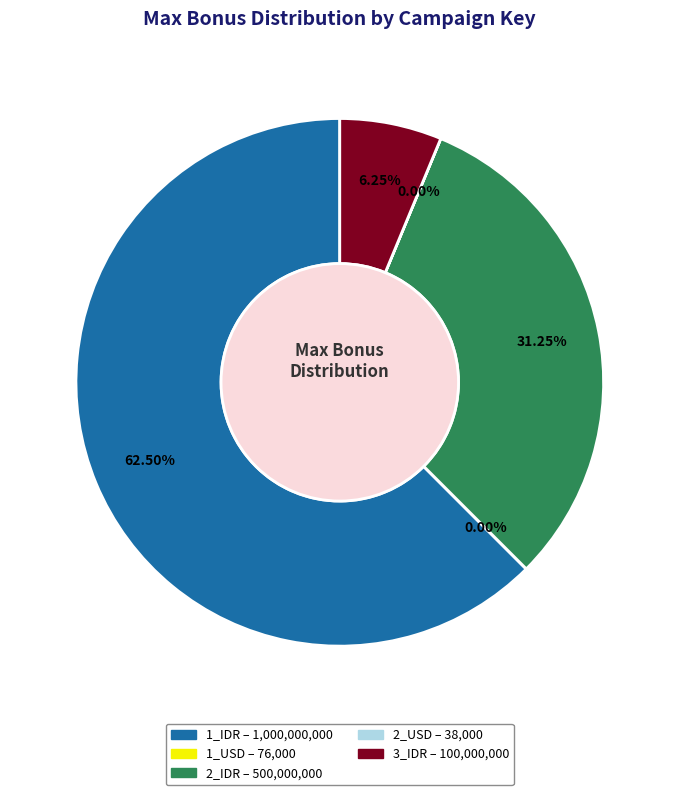

Which has a higher value, 1_IDR or 2_IDR?

1_IDR